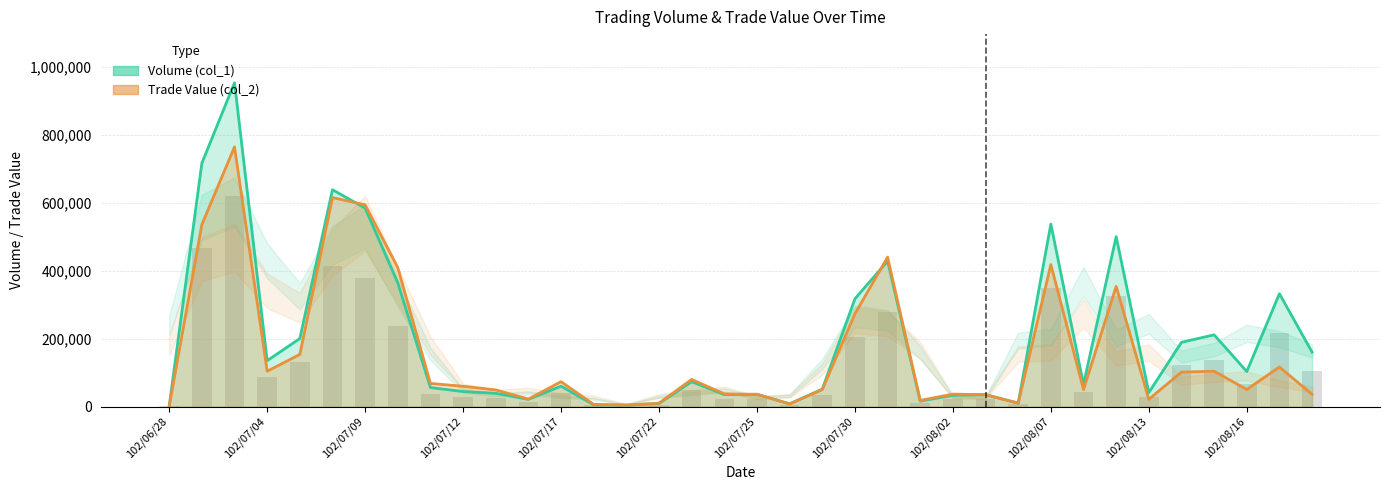

Between 102/07/09 and 102/08/20, which series saw the biggest shift?

Trade Value (col_2)